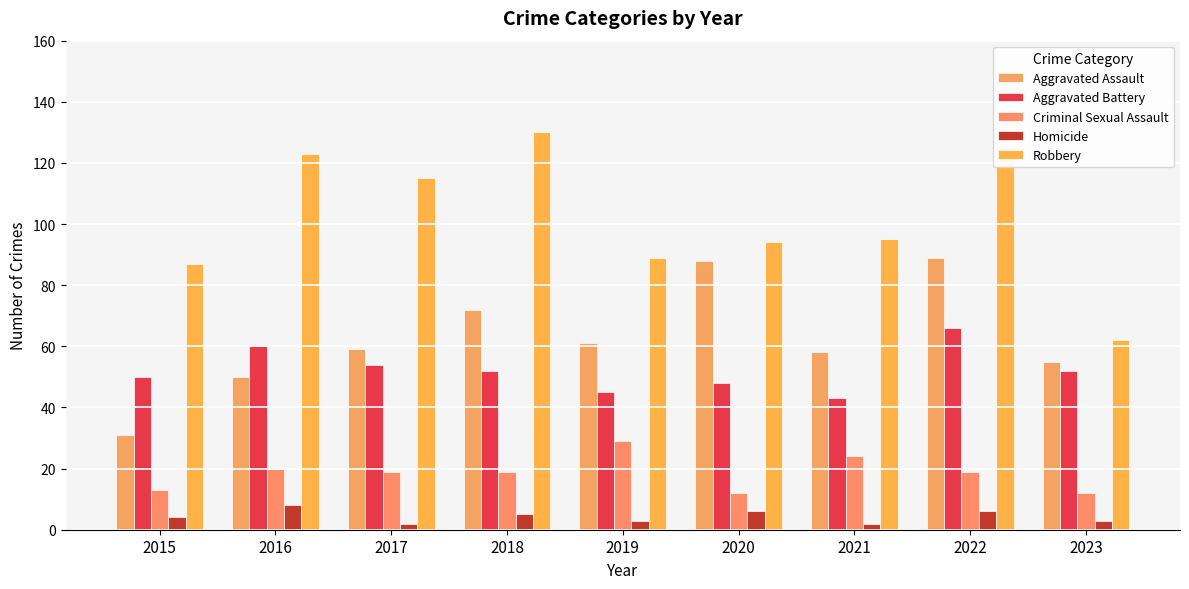

Which series has the widest spread of values?

Robbery